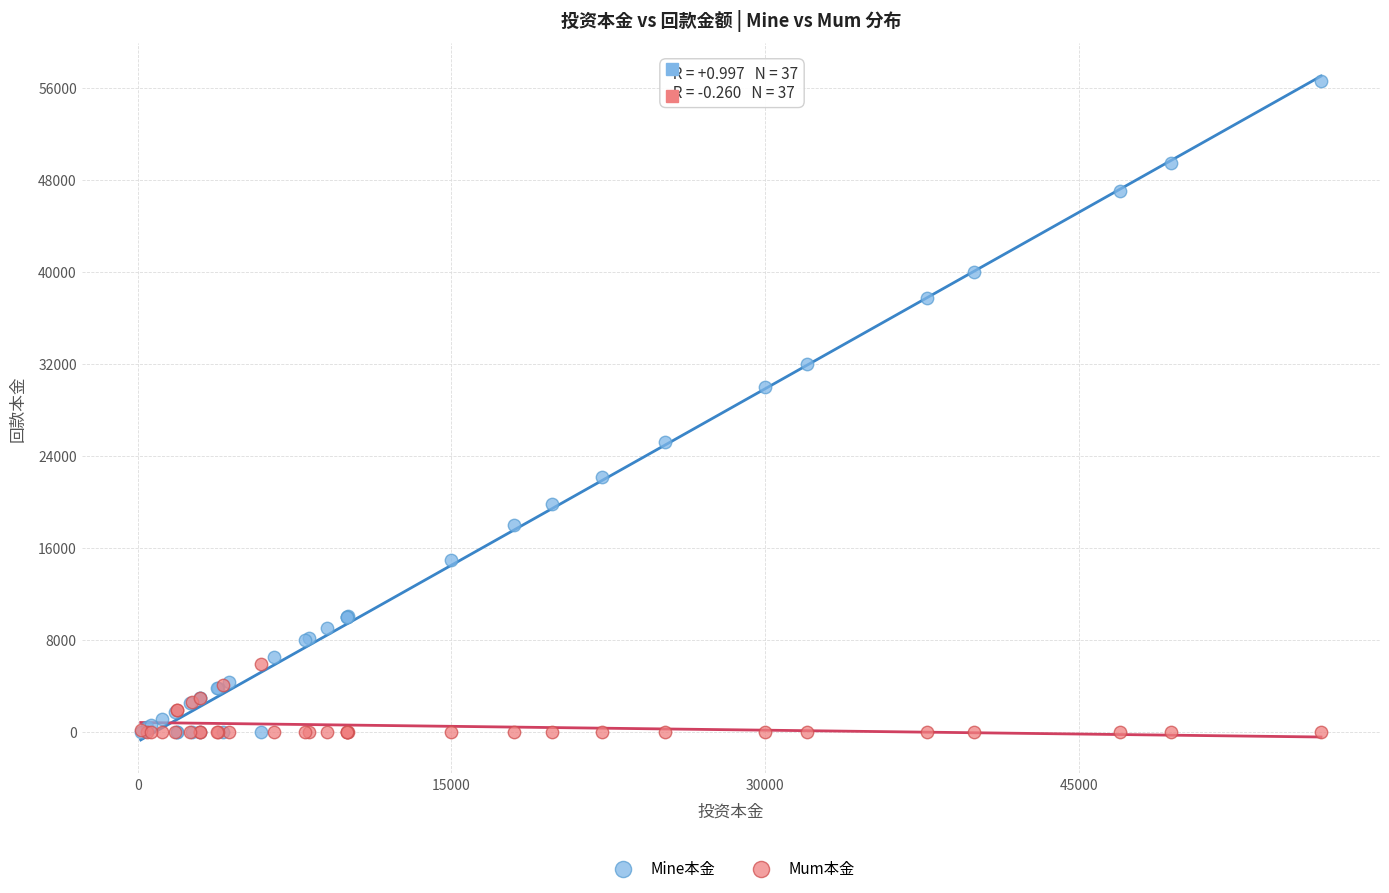

Across all series, what Y value is closest to 28297?

30000.0